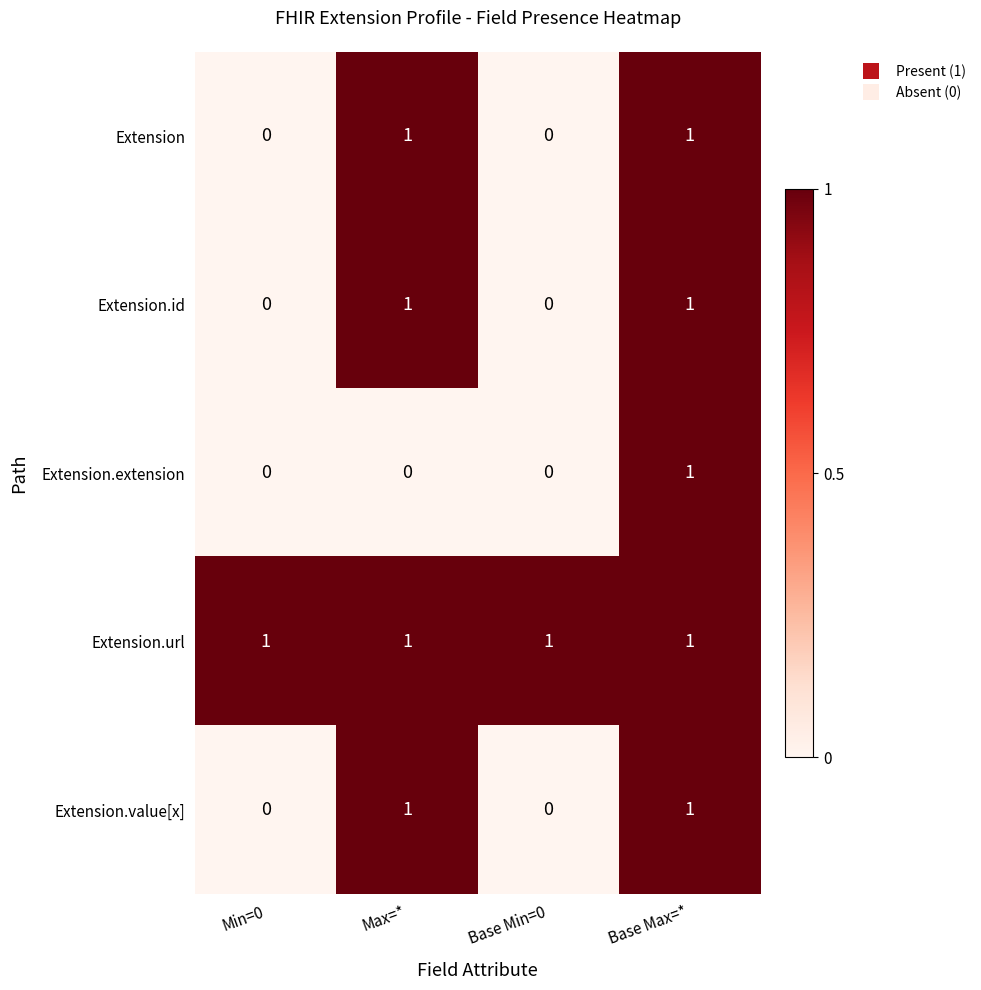

Reading left to right, what are all the values shown in this chart?

Extension: Min=0=0	Max=*=1	Base Min=0=0	Base Max=*=1
Extension.id: Min=0=0	Max=*=1	Base Min=0=0	Base Max=*=1
Extension.extension: Min=0=0	Max=*=0	Base Min=0=0	Base Max=*=1
Extension.url: Min=0=1	Max=*=1	Base Min=0=1	Base Max=*=1
Extension.value[x]: Min=0=0	Max=*=1	Base Min=0=0	Base Max=*=1